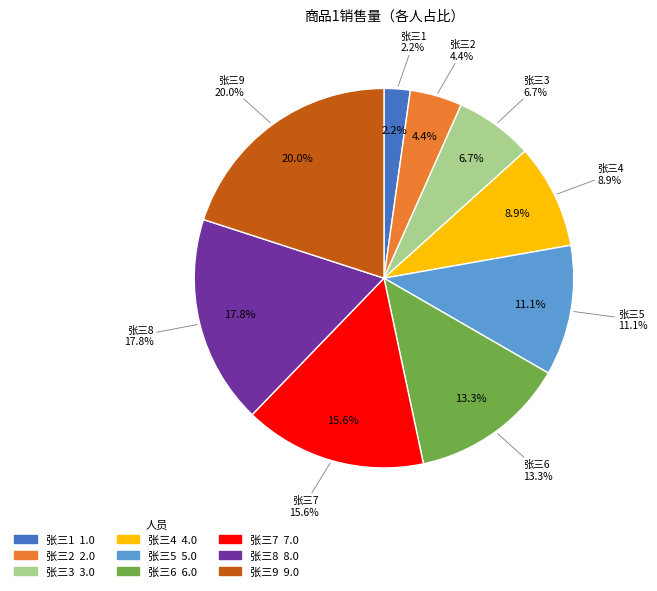

Count the number of slices in the pie.

9